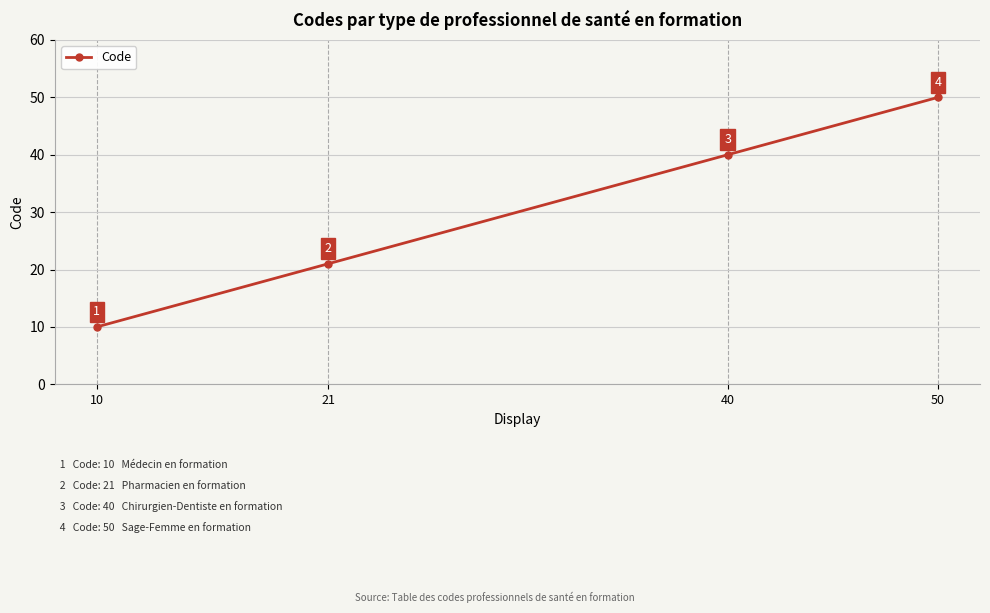

Count the values in the range 21 to 50.

3